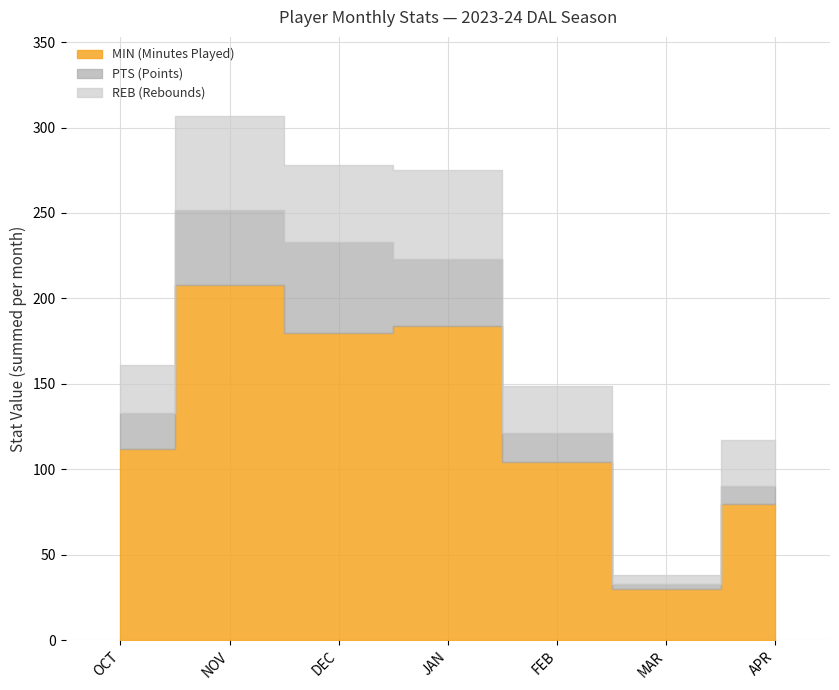

At OCT, list the series in order from smallest to largest.

PTS, REB, MIN